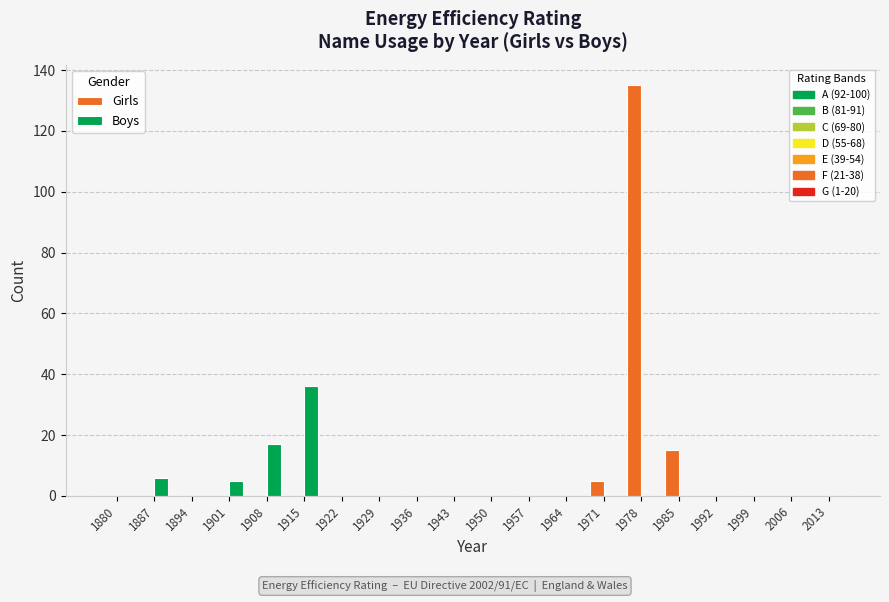

What is the greatest value displayed?

135